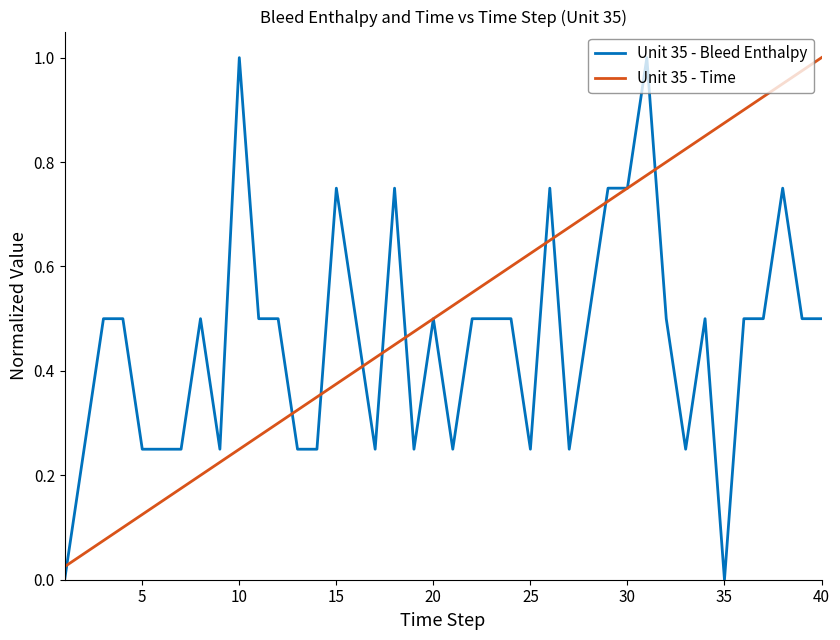

Which series has the largest total across all categories?

Unit 35 - Time